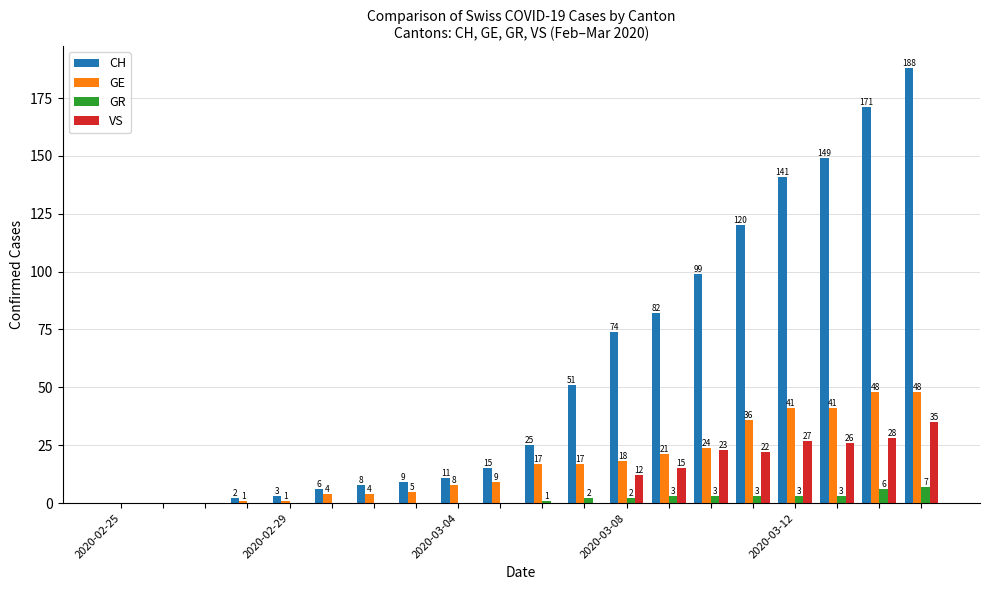

Are the bars grouped side by side (vs. stacked)?

Yes